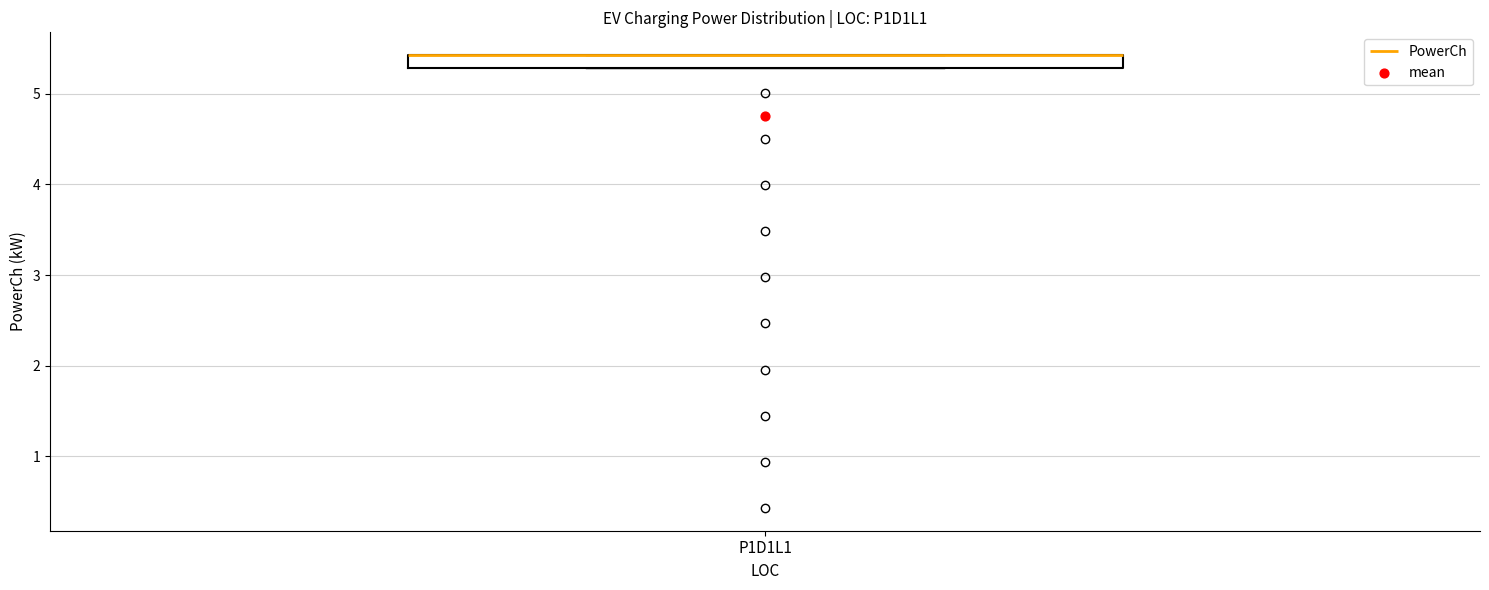

Where is the upper edge of the box for P1D1L1 on the y-axis? The values are not printed on the chart, so give them approximately, as read against the axis.

5.4